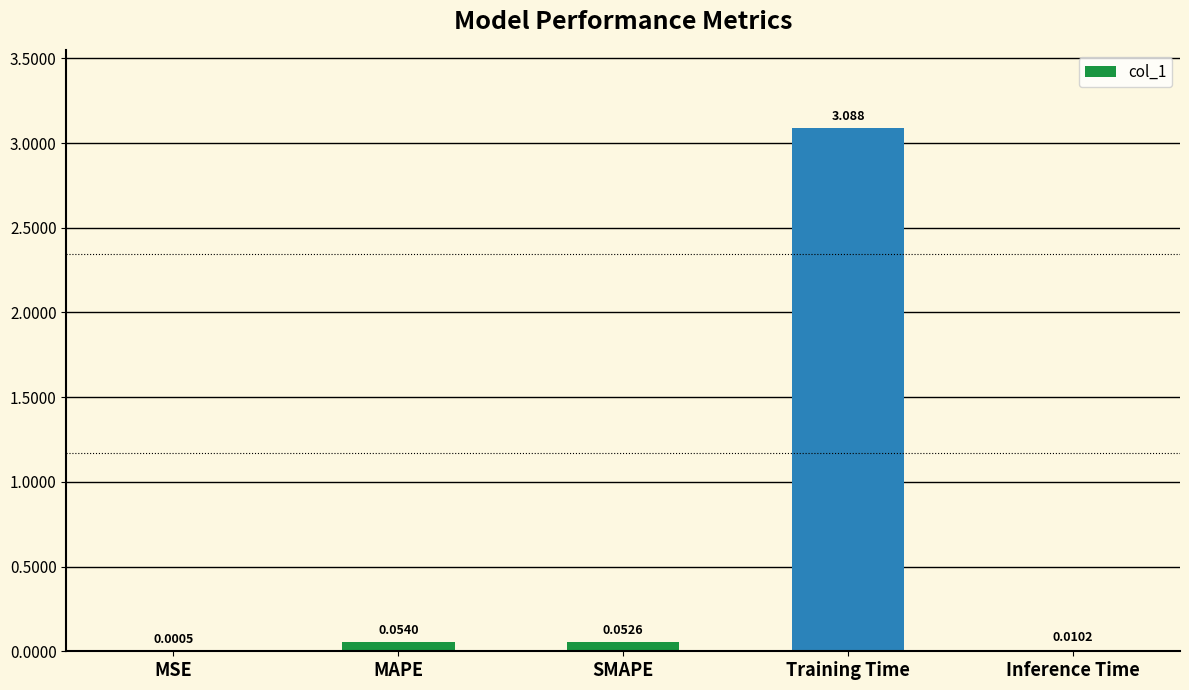

Count the number of categories in the chart.

5